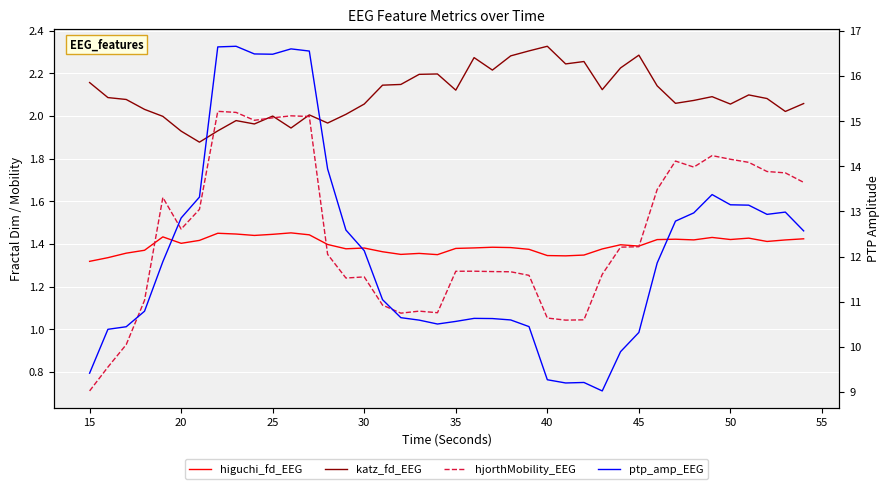

The value of hjorthMobility_EEG at 23 is 1.9. True or false?

False